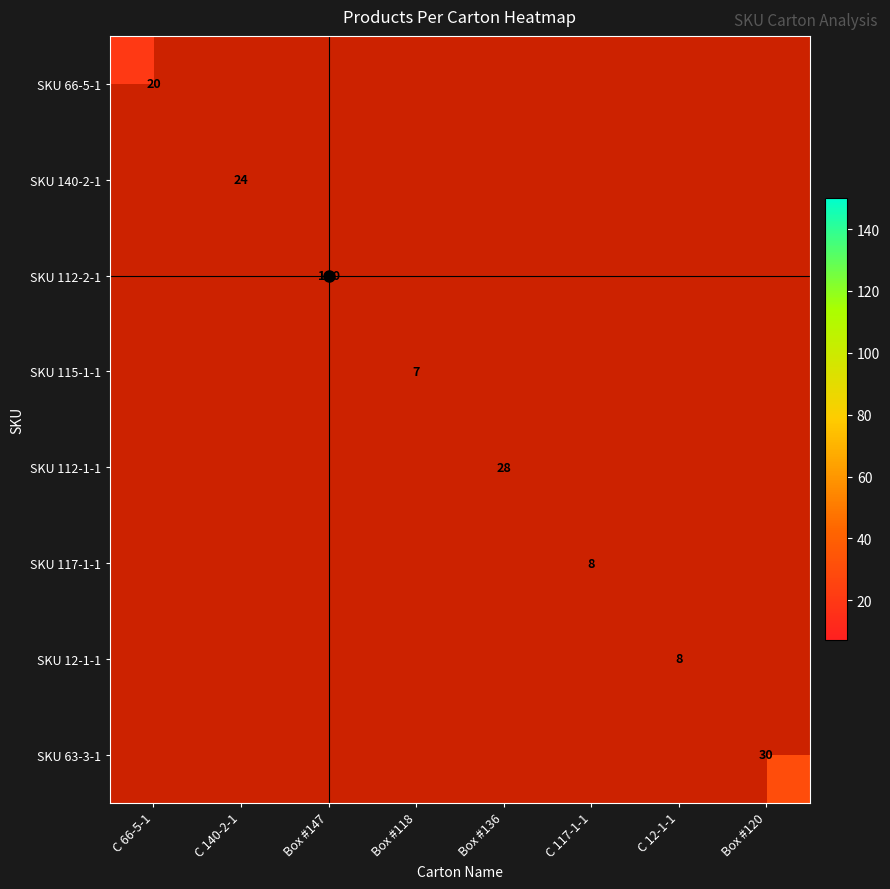

Is it true that SKU 140-2-1 equals 24 at C 140-2-1?

True